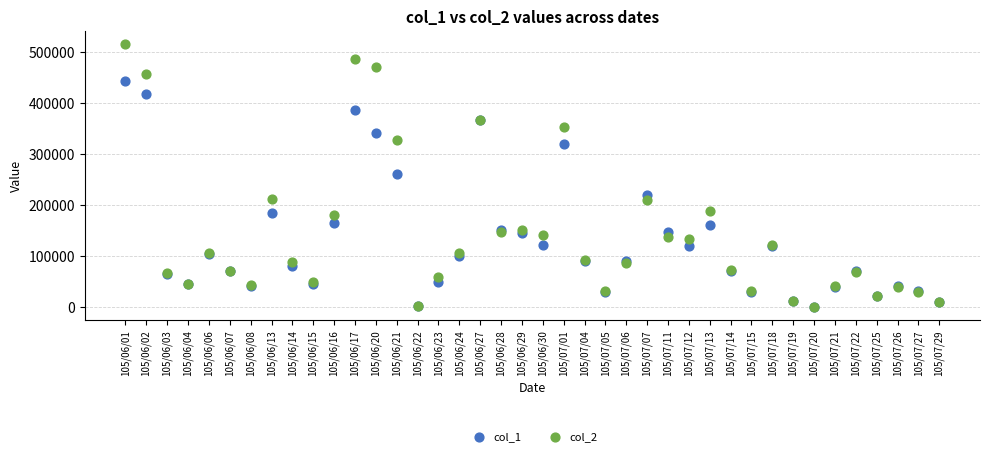

Which series has the widest spread of Y values?

col_2